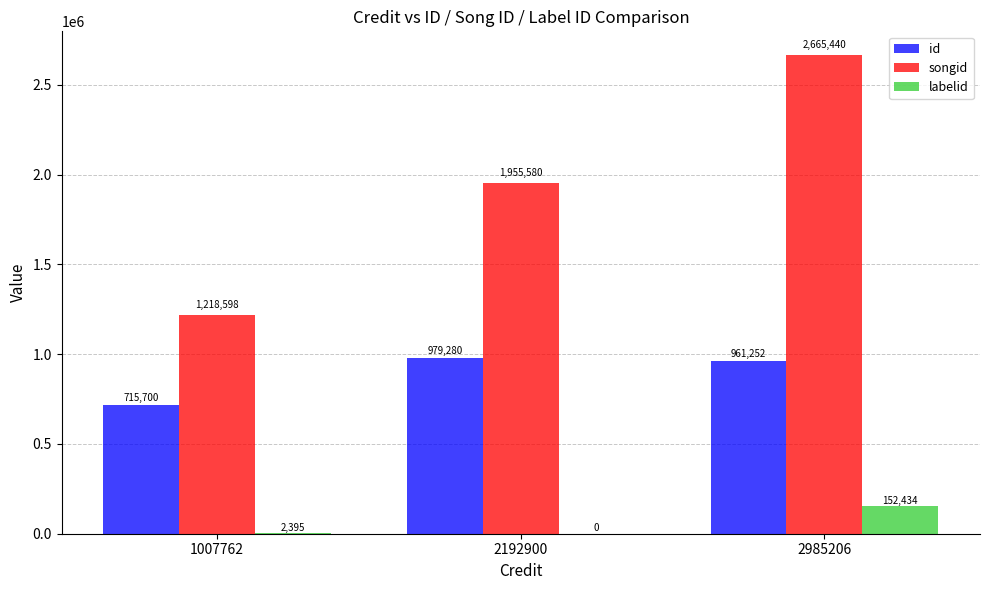

Where is labelid nearest to the value 76217?

1007762